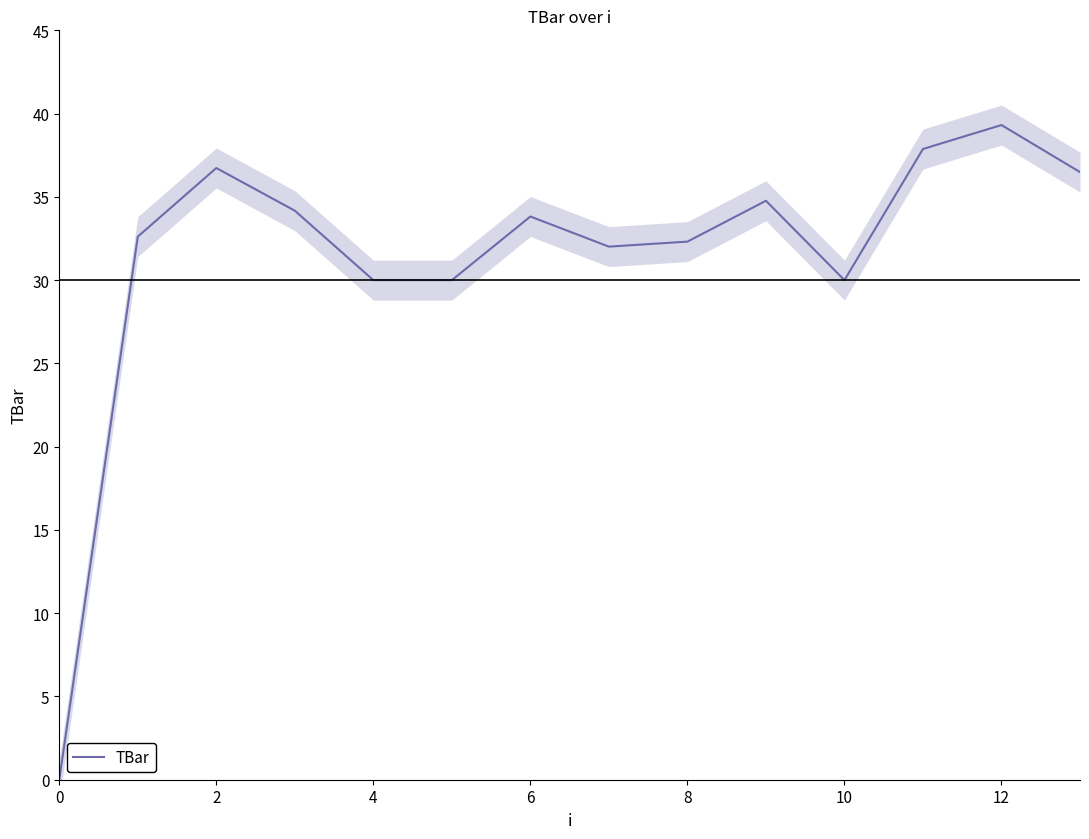

Does the chart have visible grid lines?

No